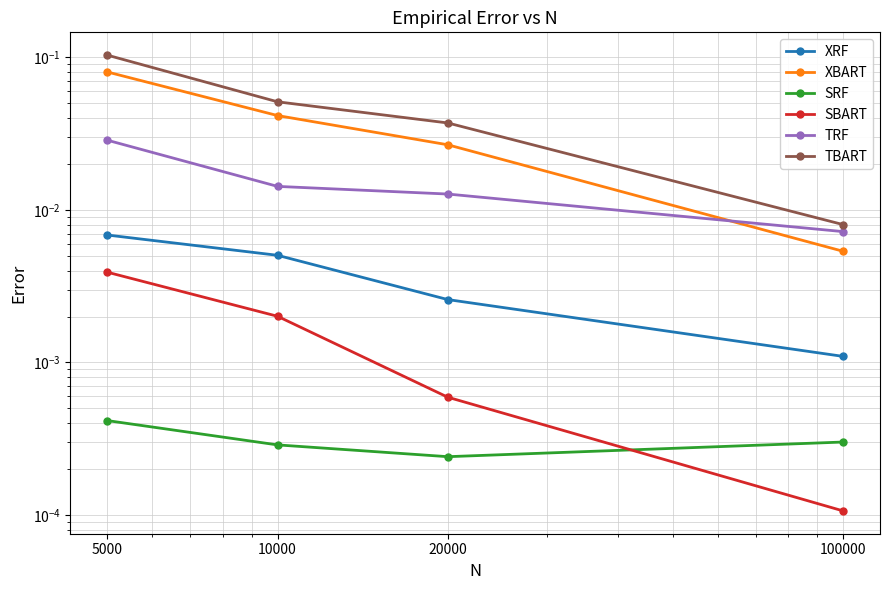

Which series has the largest total across all categories?

TBART